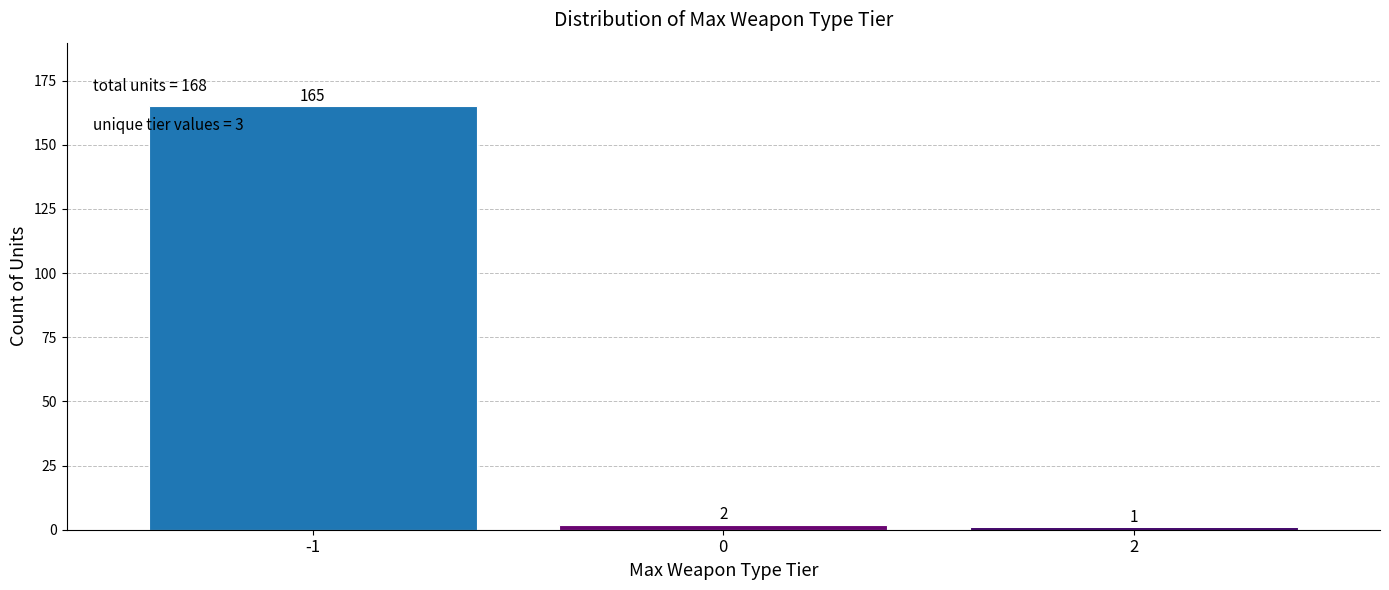

Reading right to left, list all the values displayed in this chart.

1	2	165